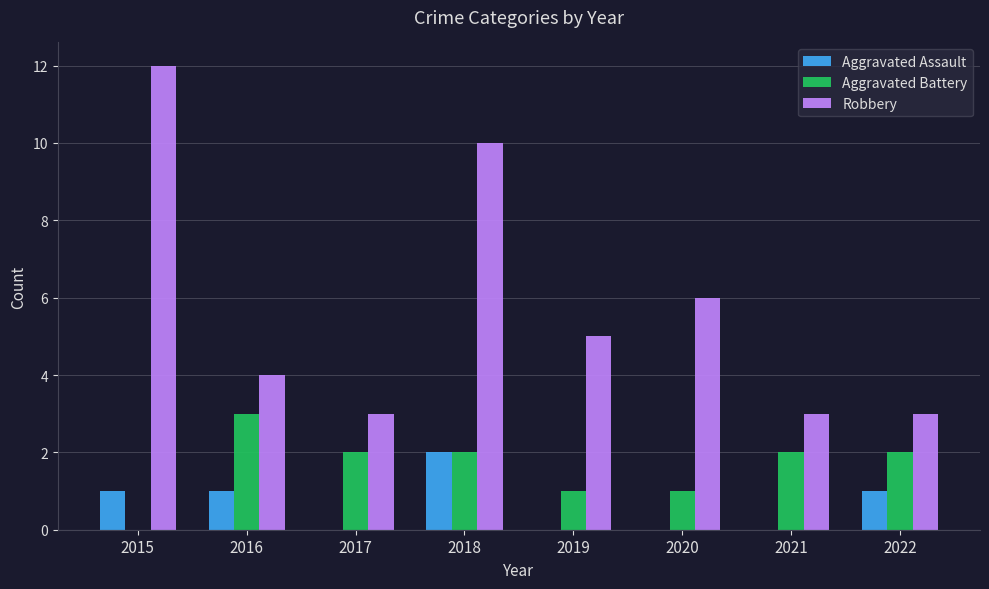

Reading left to right, extract all data points from this chart.

Aggravated Assault: 2015=1	2016=1	2017=0	2018=2	2019=0	2020=0	2021=0	2022=1
Aggravated Battery: 2015=0	2016=3	2017=2	2018=2	2019=1	2020=1	2021=2	2022=2
Robbery: 2015=12	2016=4	2017=3	2018=10	2019=5	2020=6	2021=3	2022=3